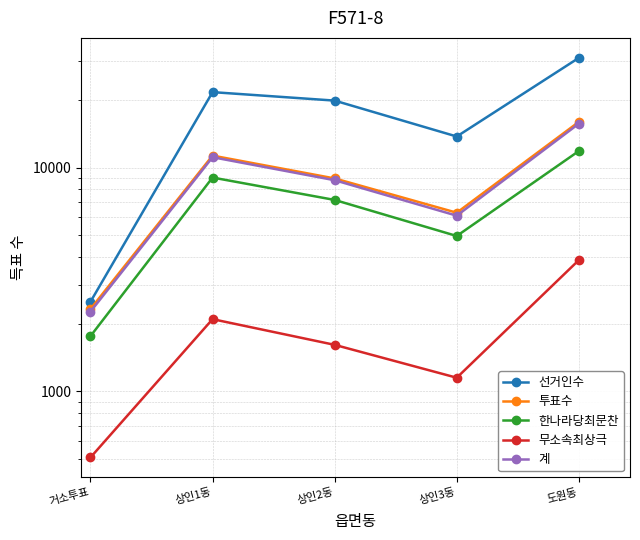

True or false: 계 and 무소속최상극 cross at least once.

False